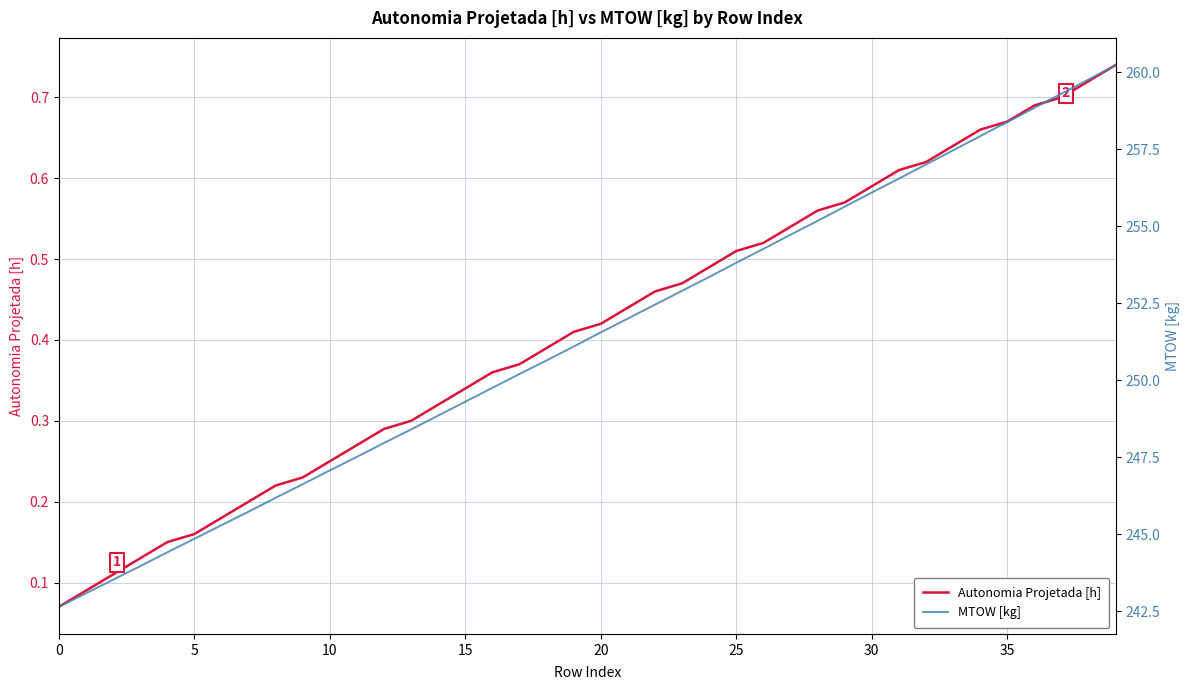

Between 12 and 34, which is larger?

34